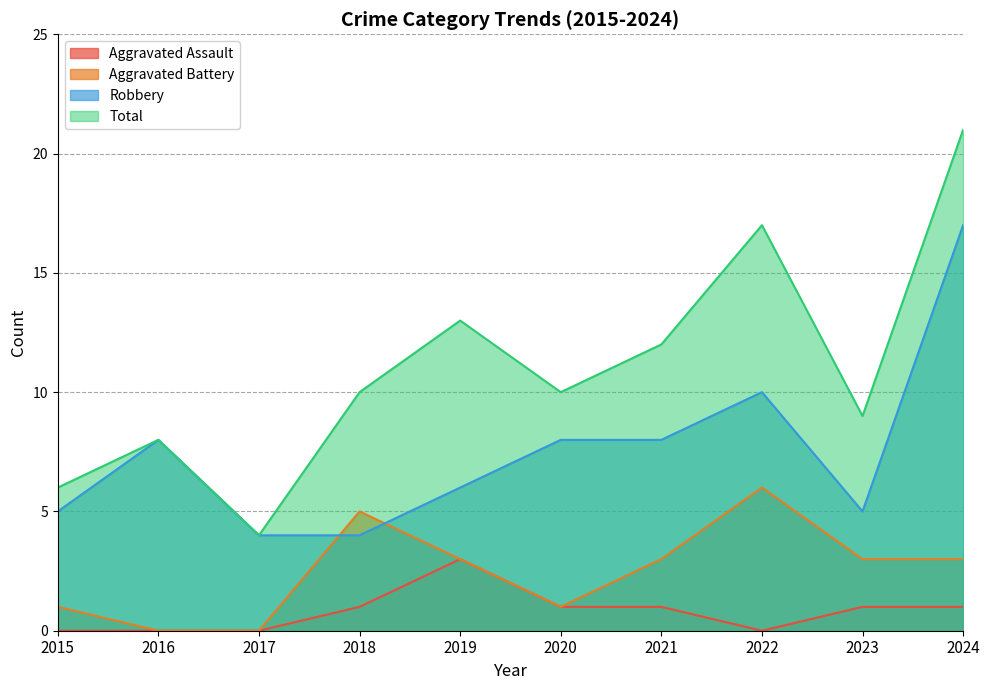

What is the sum of the Aggravated Assault values at 2017 and 2018?

1